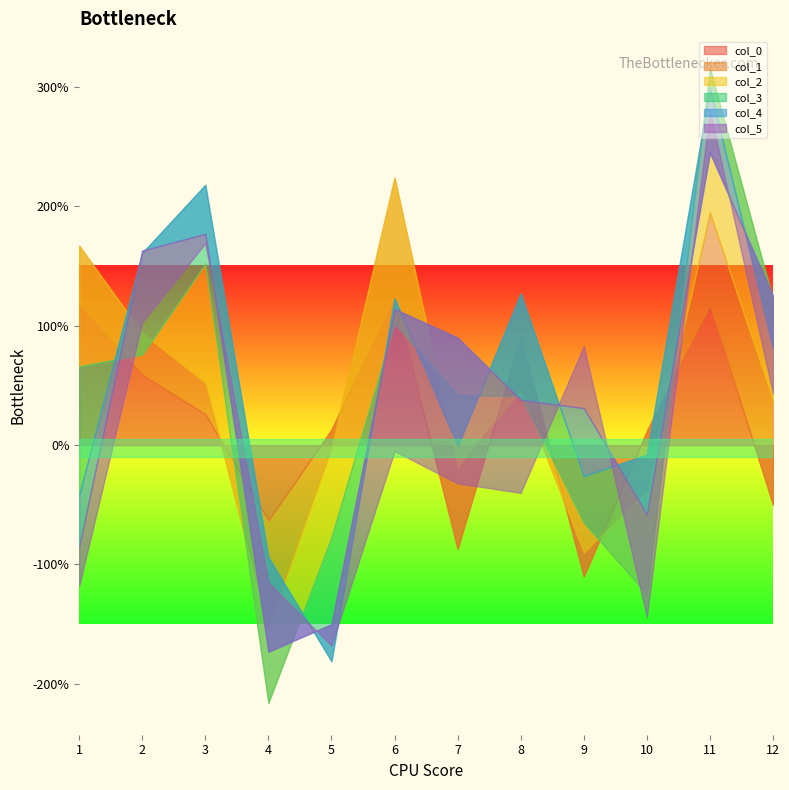

Between 5 and 8, which is larger?

8